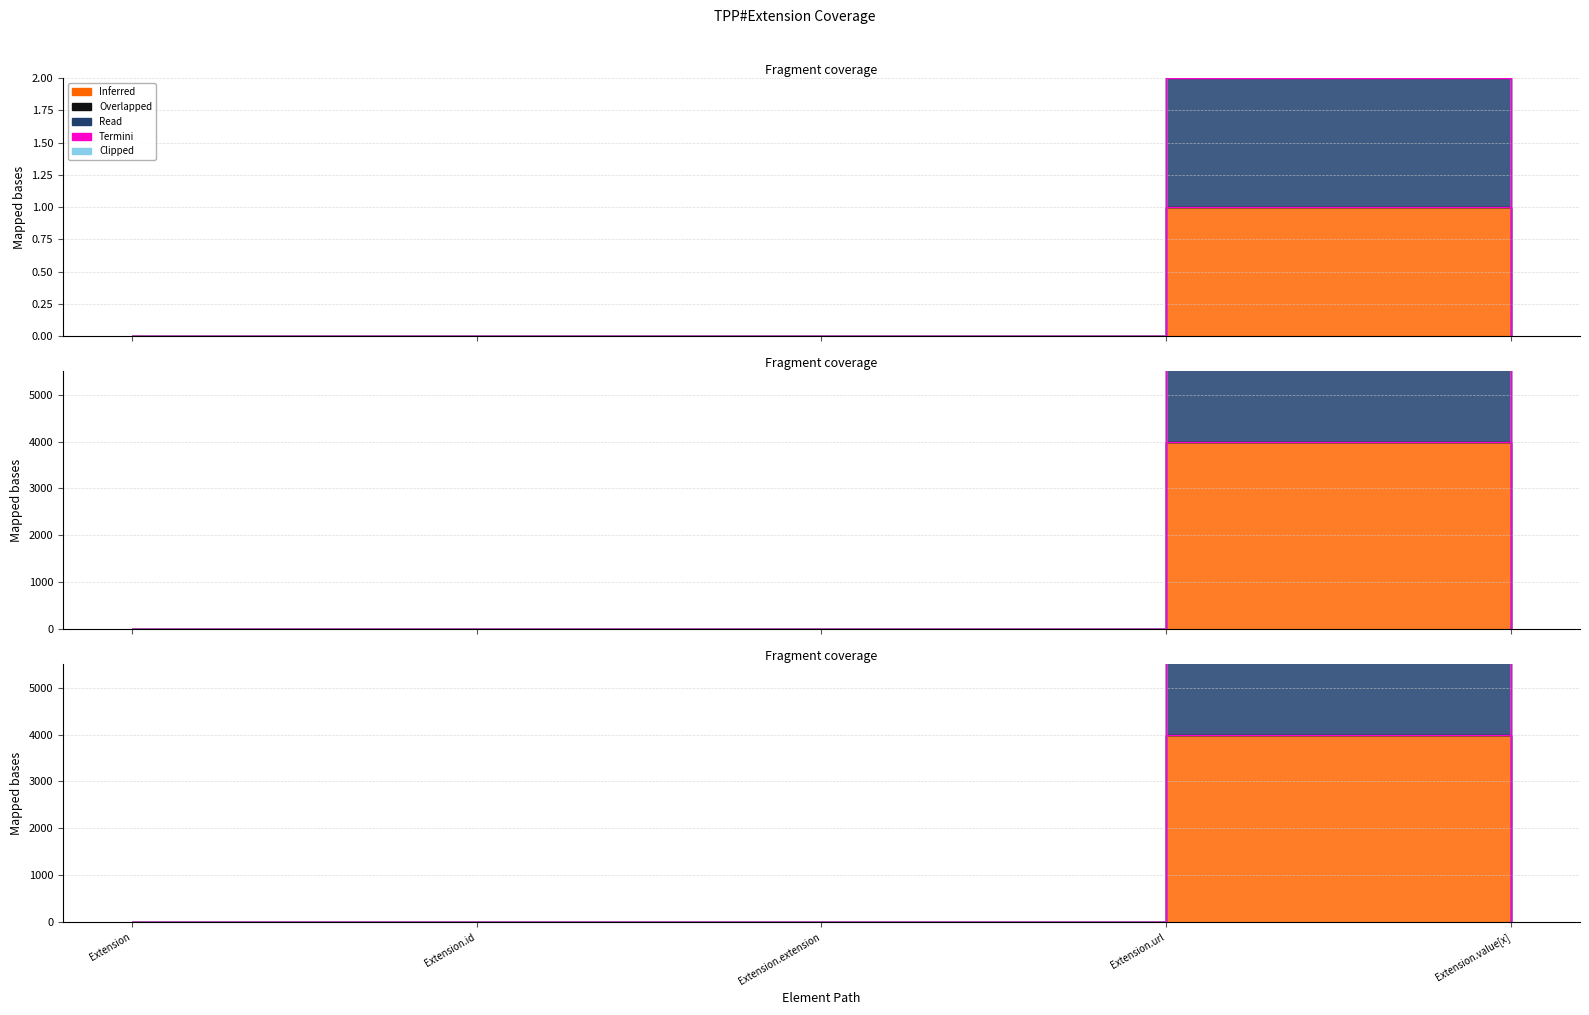

What is the difference between the Inferred values at Extension.url and Extension.value[x]?

1